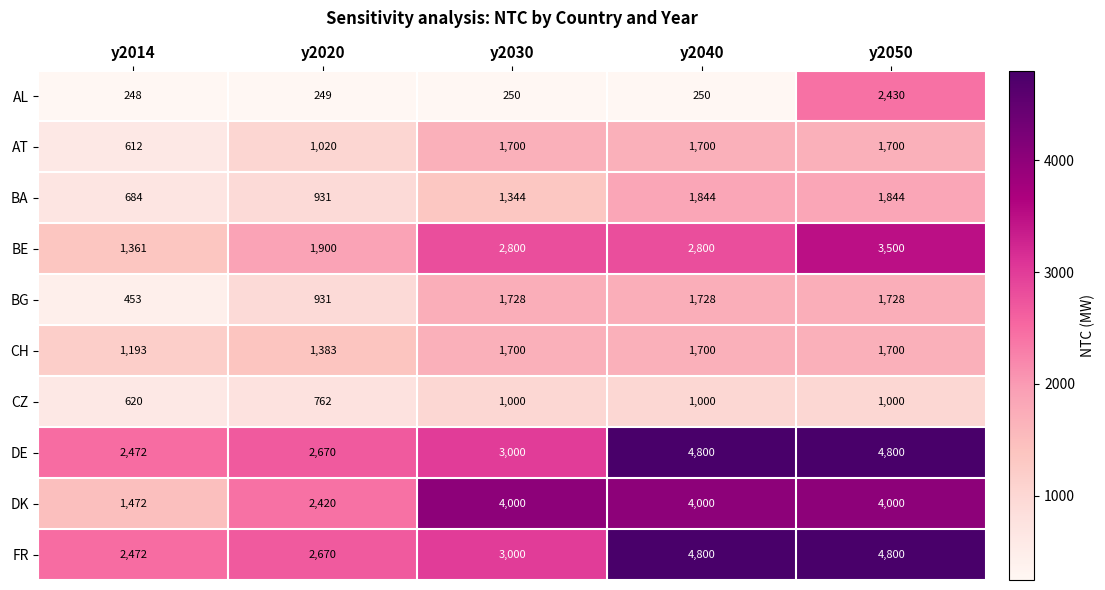

What is the total value across all series at y2020?

14936